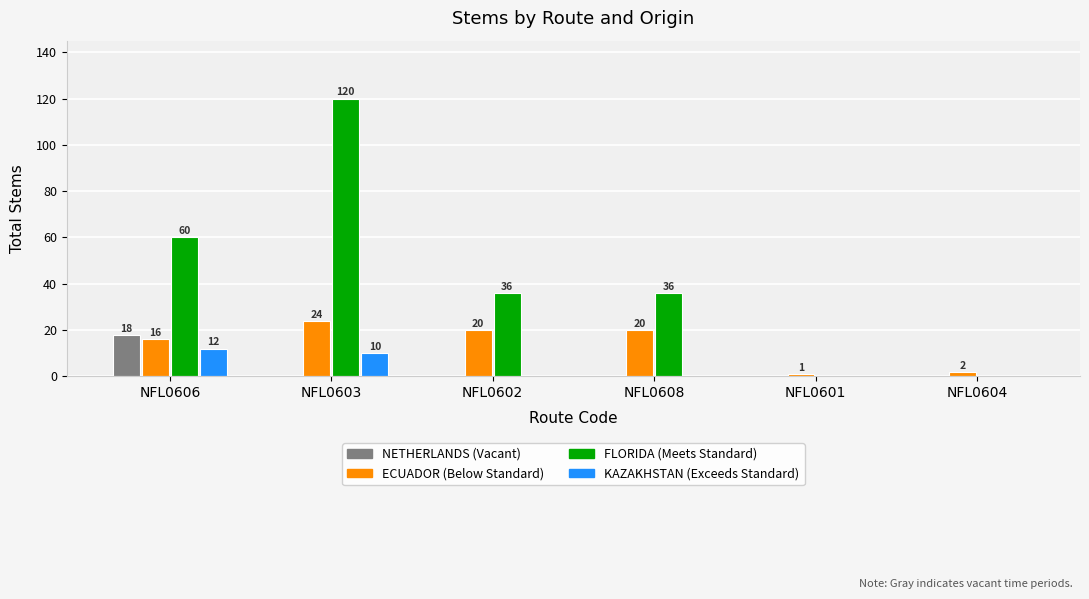

What is the greatest value displayed?

120